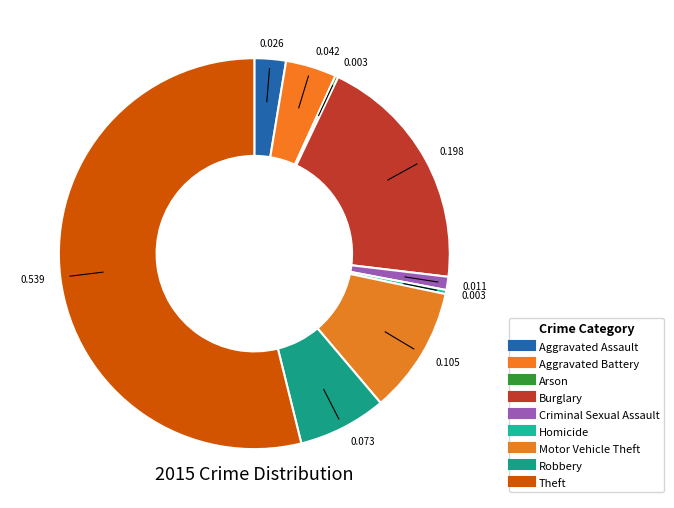

How many slices are in this pie chart?

9